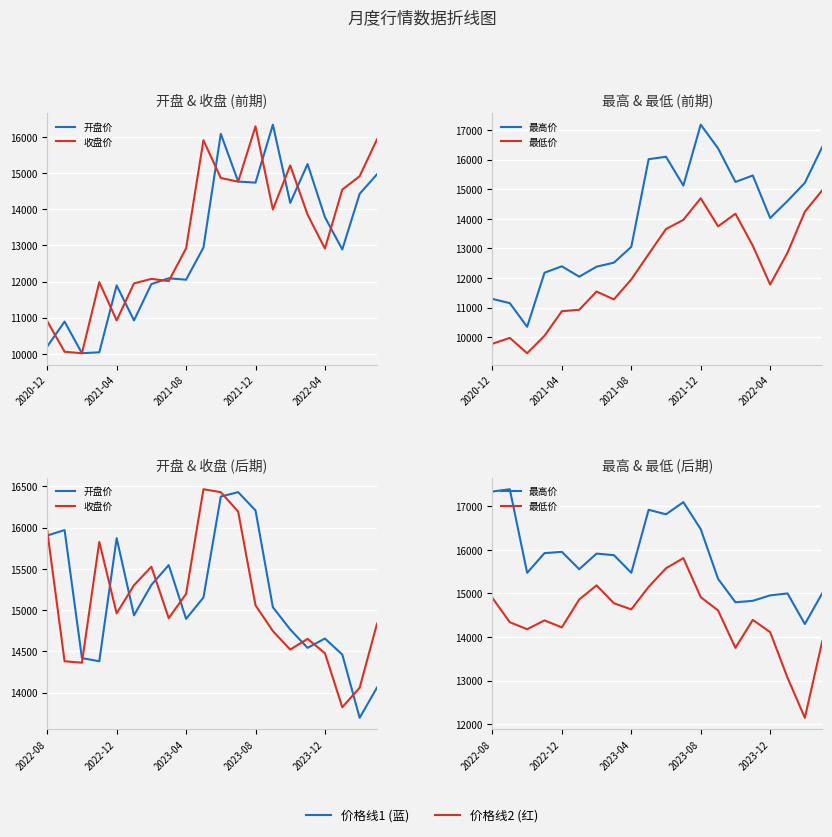

The 收盘价 series shows 14059.0 at 18. True or false?

True